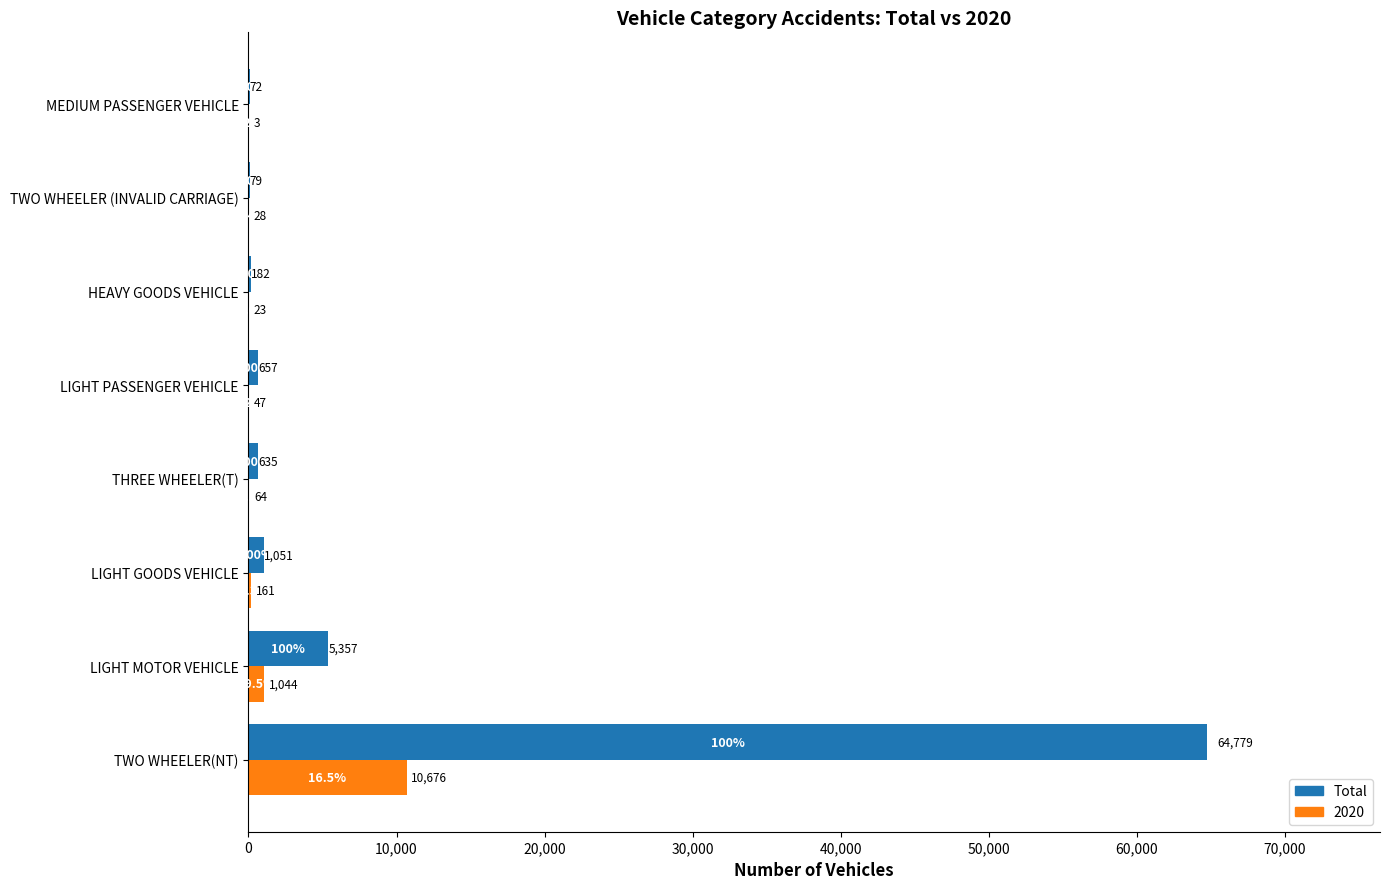

Is it true that Total equals 1051 at LIGHT GOODS VEHICLE?

True